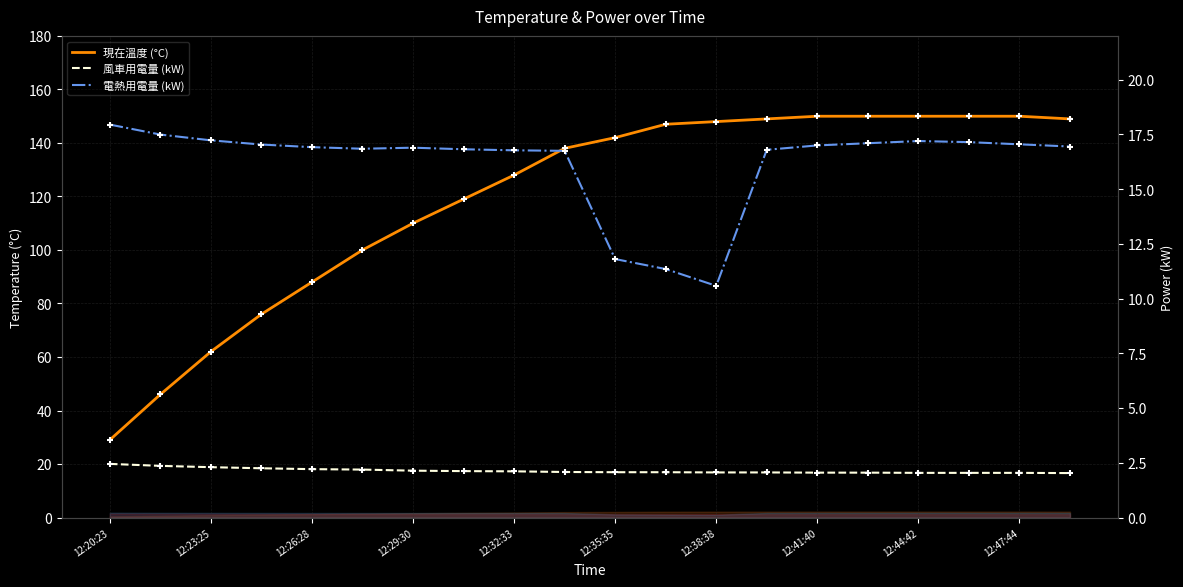

Which series has the widest spread of Y values?

現在溫度 (°C)